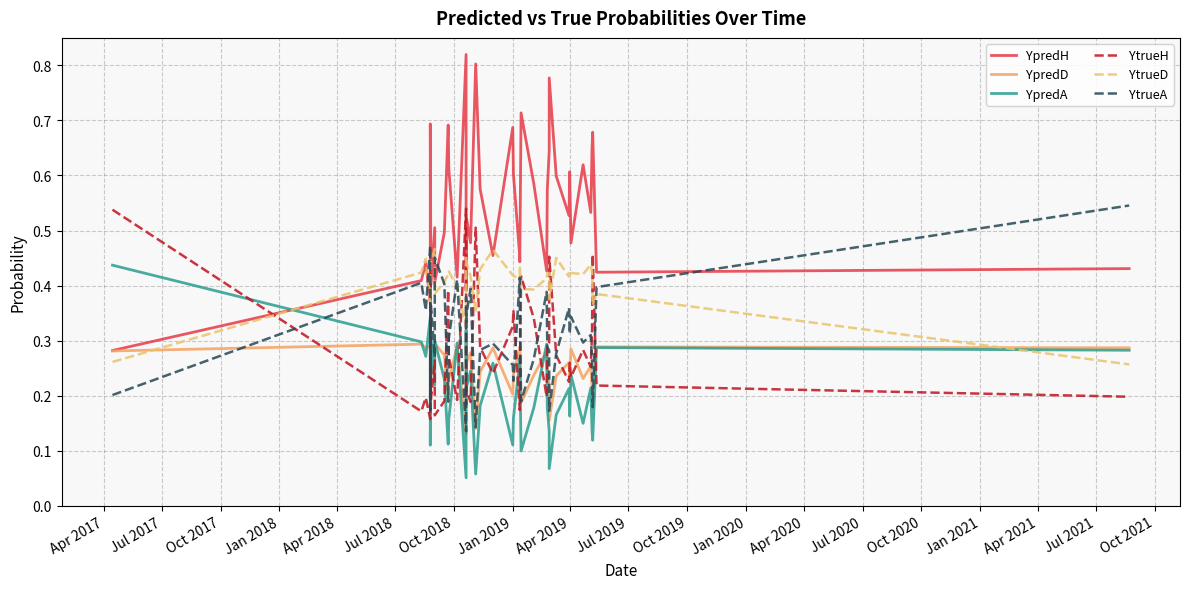

Is this an area chart (filled region under the line)?

No